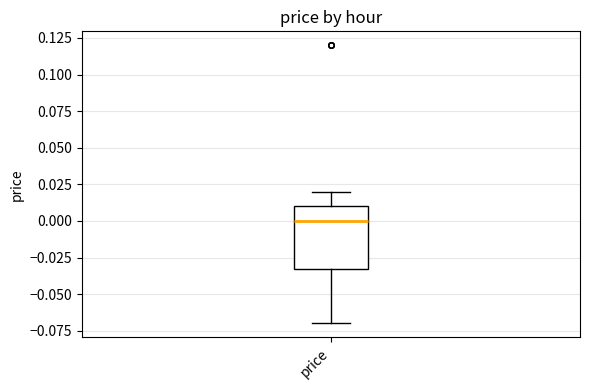

Where is the lower edge of the box for price on the y-axis? The values are not printed on the chart, so give them approximately, as read against the axis.

-0.03